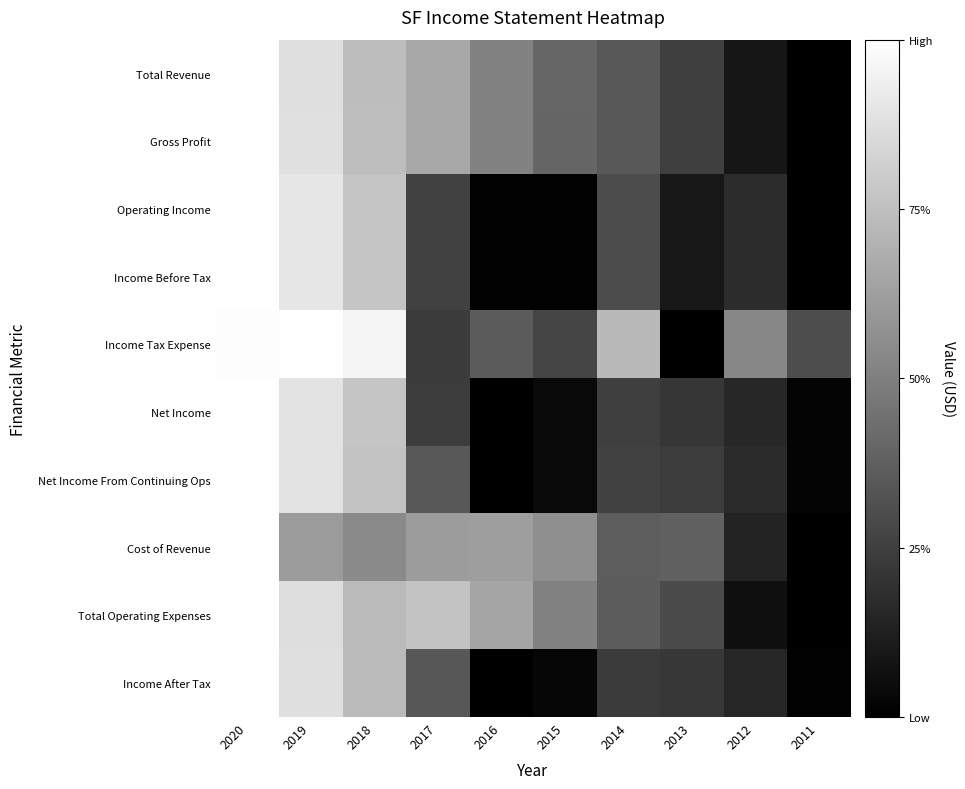

Which category has the highest value across all series?

2020